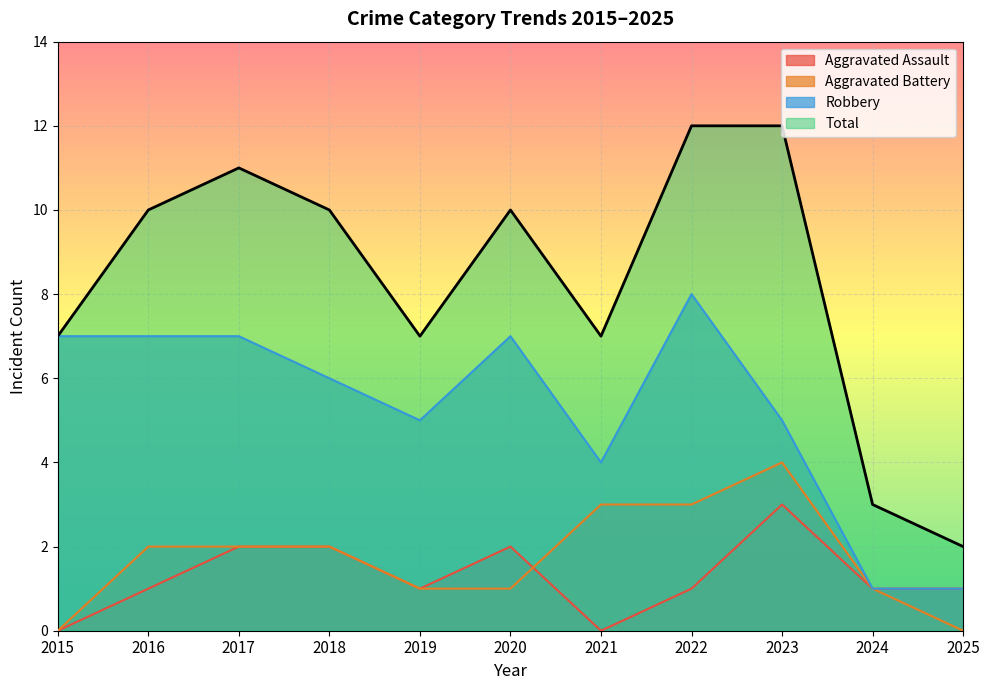

What is the difference between the maximum and minimum values in the Aggravated Battery series?

4